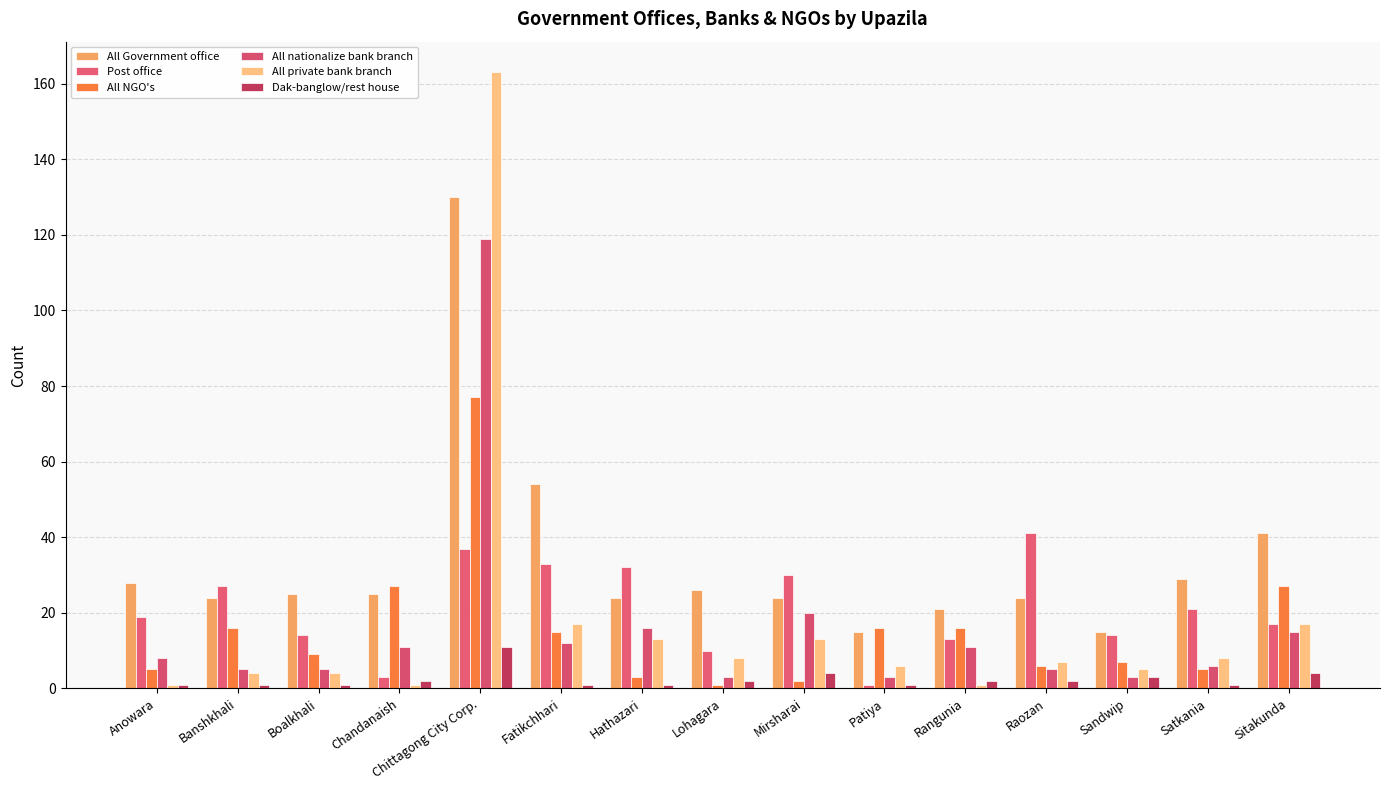

At which category is the sum across all series the highest?

Chittagong City Corp.